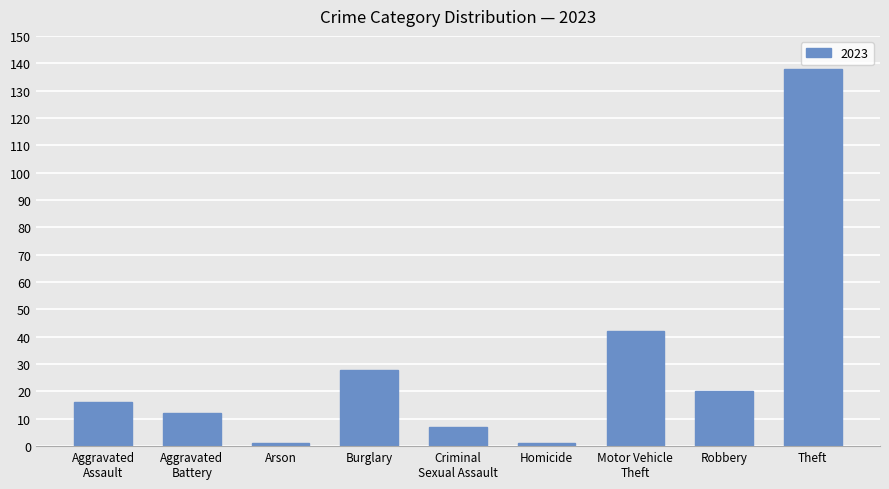

Is it true that the value at Robbery is 6?

False